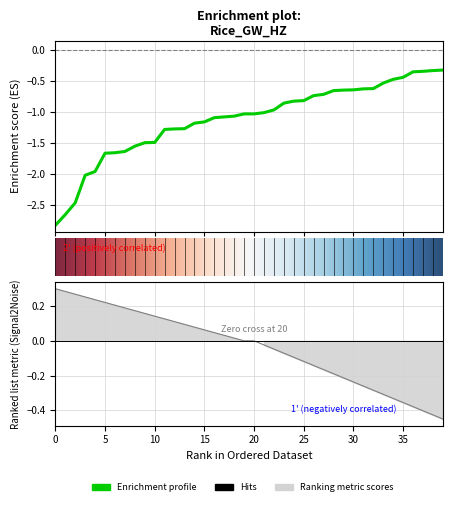

What is the value of the 17th point from the left?

-1.1